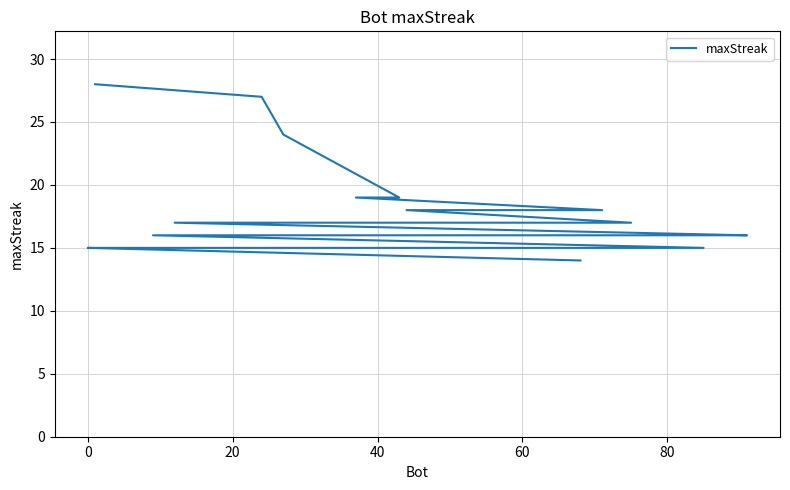

The chart shows a value of 29 at 80. True or false?

False